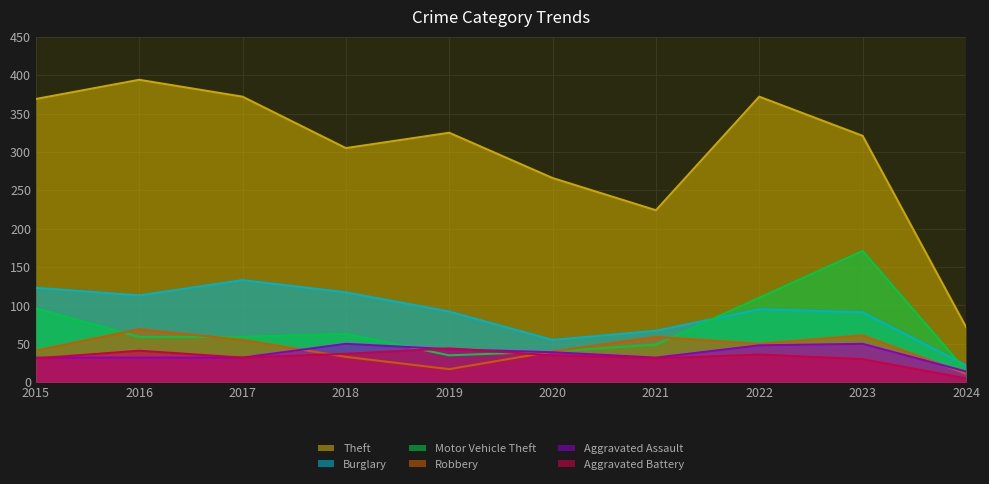

What is the spread (max minus min) of values at 2022?

336